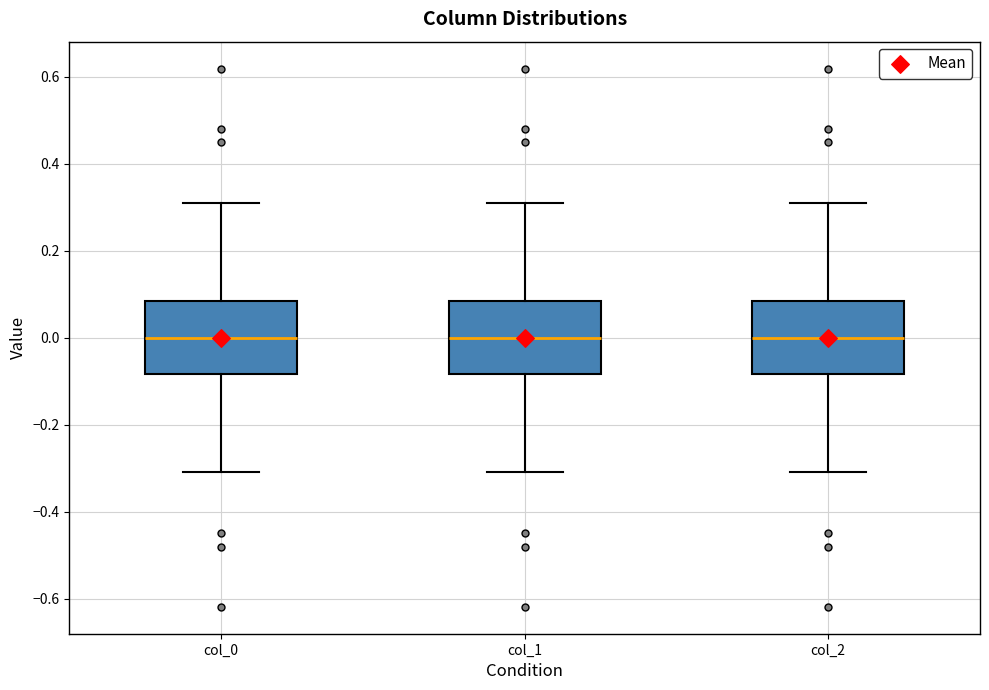

Reading left to right, read every box against the y-axis: the position of its median line, the range the box covers, and the ends of its whiskers. The values are not printed on the chart, so give them approximately, as read against the axis.

col_0: median 0.00, box -0.08 to 0.08, whiskers -0.30 to 0.30
col_1: median 0.00, box -0.08 to 0.08, whiskers -0.30 to 0.30
col_2: median 0.00, box -0.08 to 0.08, whiskers -0.30 to 0.30